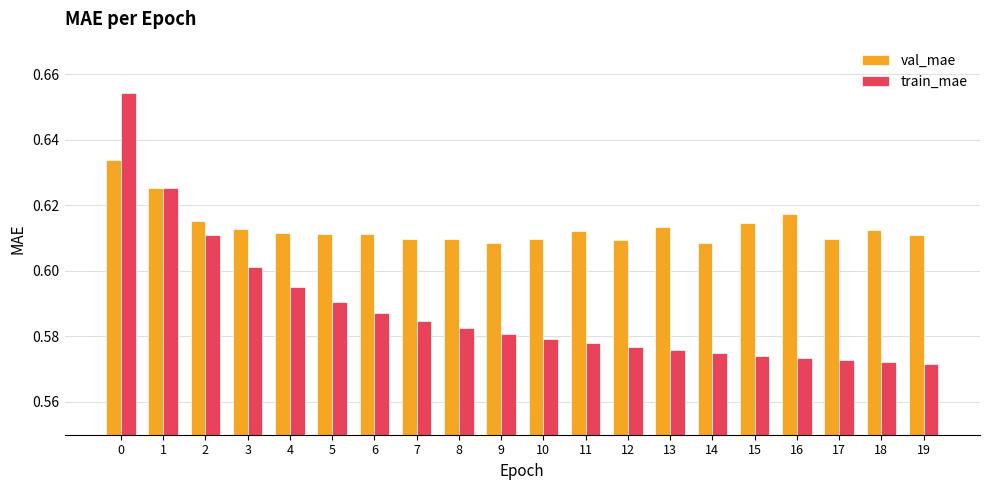

Is it true that train_mae equals 0.9 at 12?

False